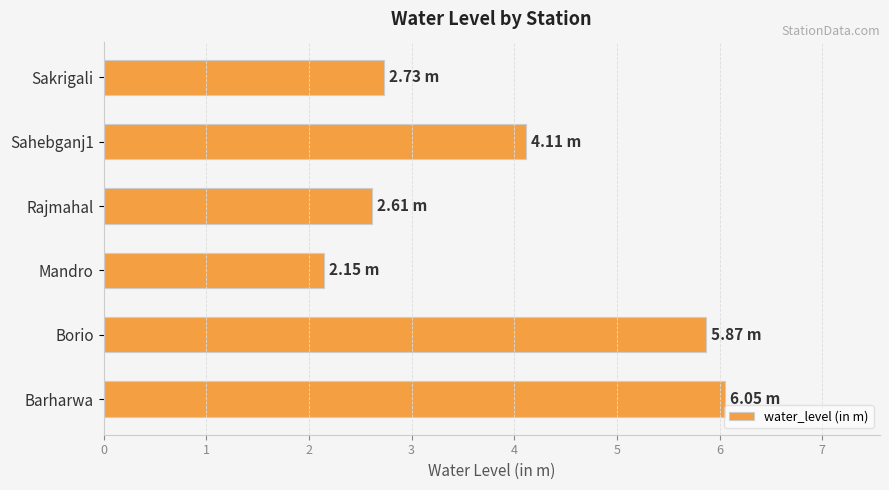

What is the difference between the second highest and second lowest values?

3.3